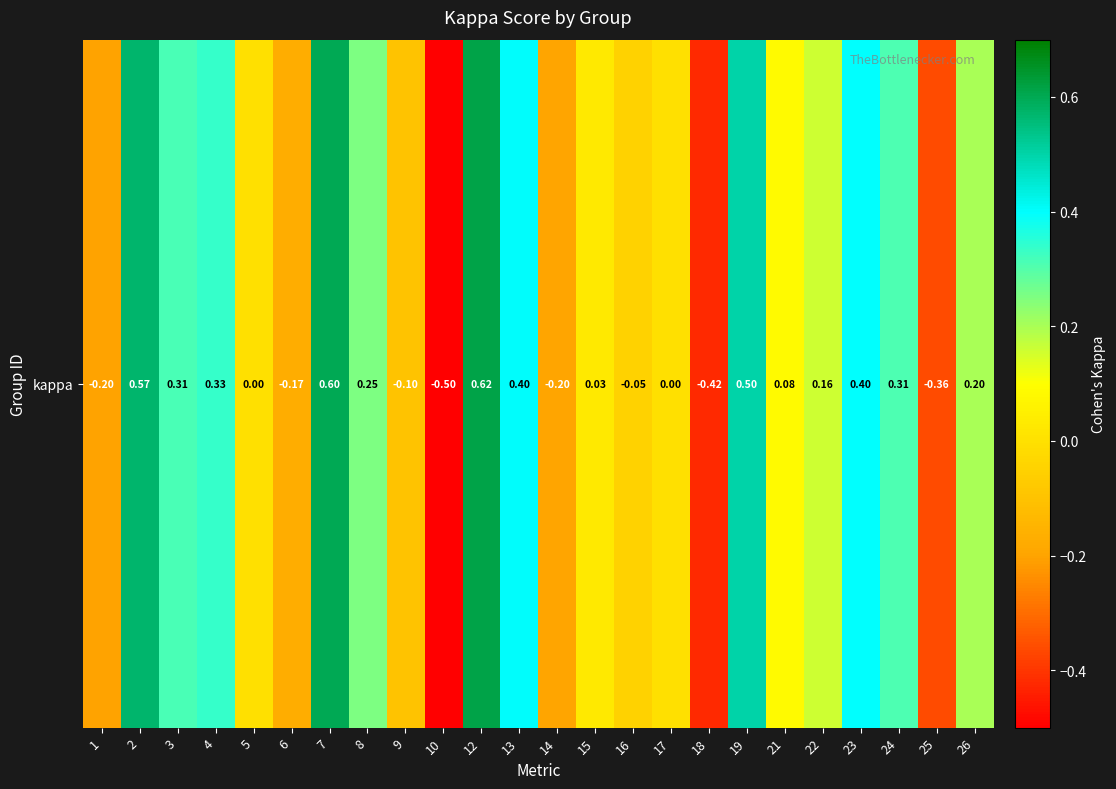

Reading left to right, transcribe all the data shown in this chart.

-0.2	0.6	0.3	0.3	0.0	-0.2	0.6	0.2	-0.1	-0.5	0.6	0.4	-0.2	0.0	-0.0	0.0	-0.4	0.5	0.1	0.2	0.4	0.3	-0.4	0.2